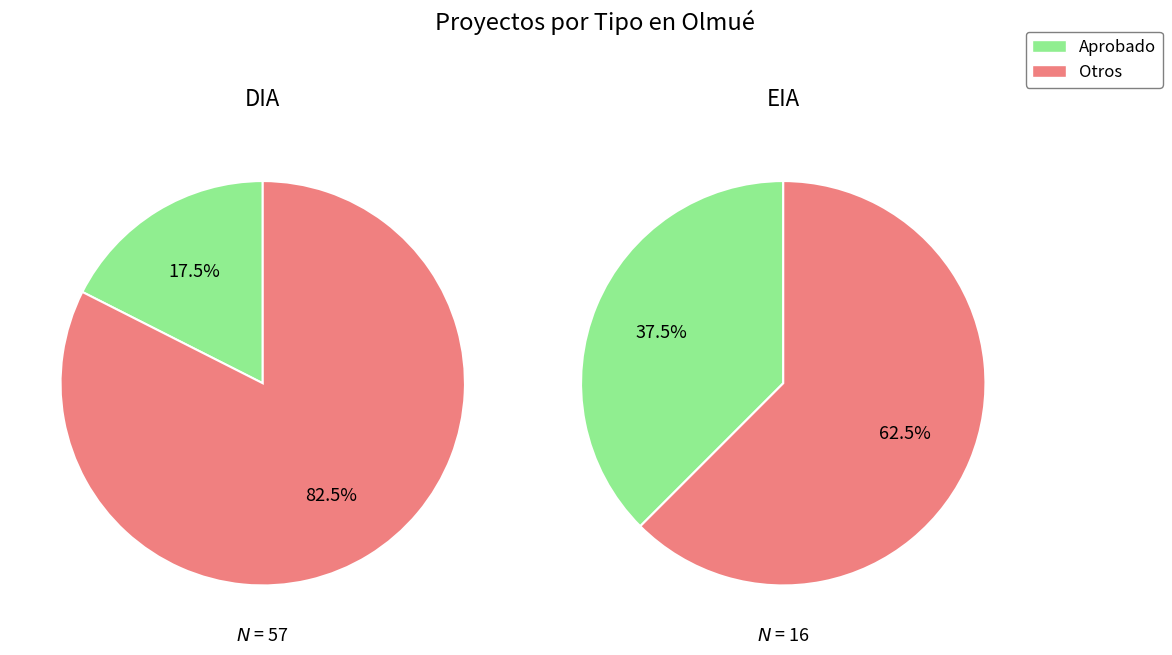

What is the change in value from DIA to EIA?

-41